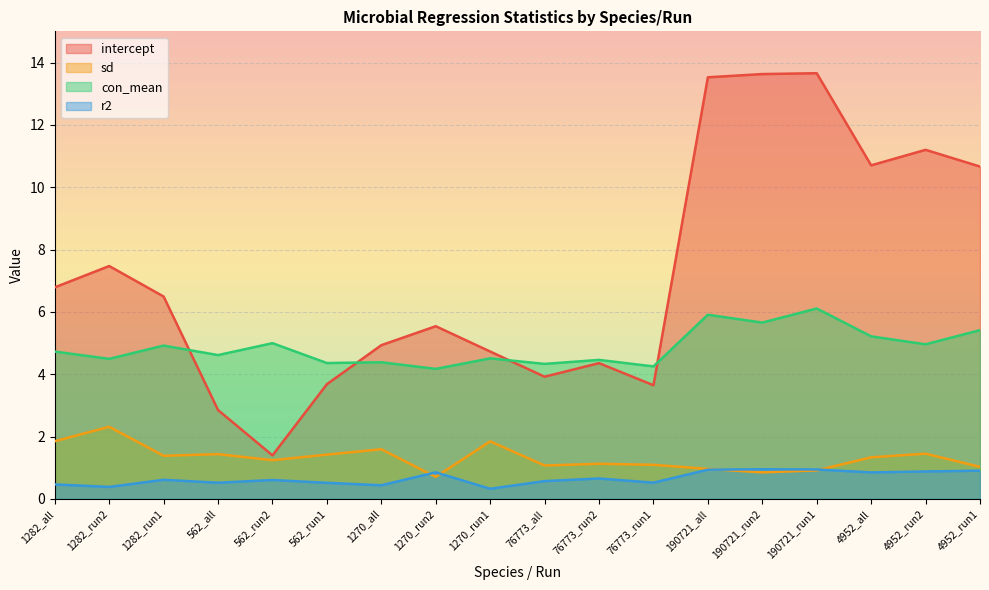

Rank the categories by sd value from highest to lowest.

1282_run2, 1282_all, 1270_run1, 1270_all, 4952_run2, 562_all, 562_run1, 1282_run1, 4952_all, 562_run2, 76773_run2, 76773_run1, 76773_all, 4952_run1, 190721_all, 190721_run1, 190721_run2, 1270_run2